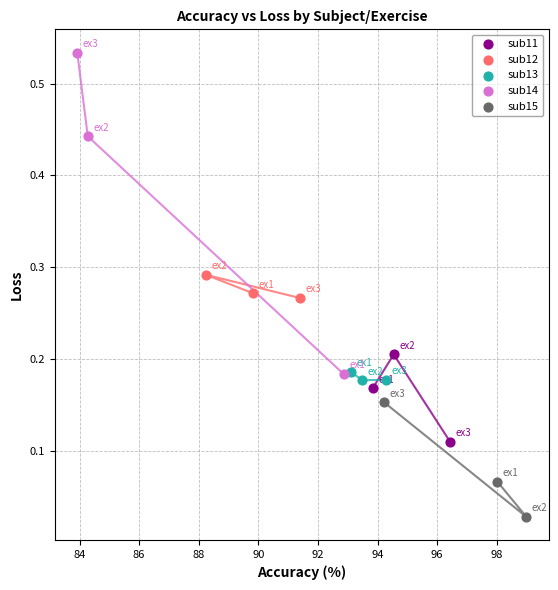

Which series reaches the maximum Y coordinate?

sub14